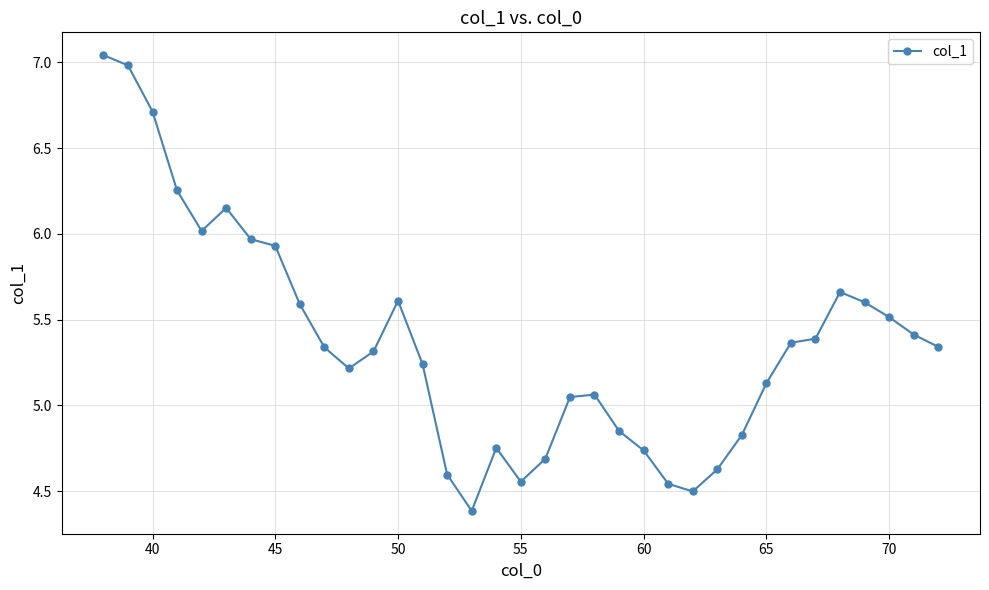

What is the minimum value shown in the chart?

4.4